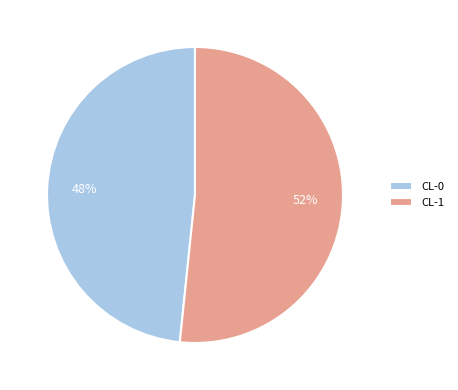

Does CL-0 account for over 50% of the chart?

No